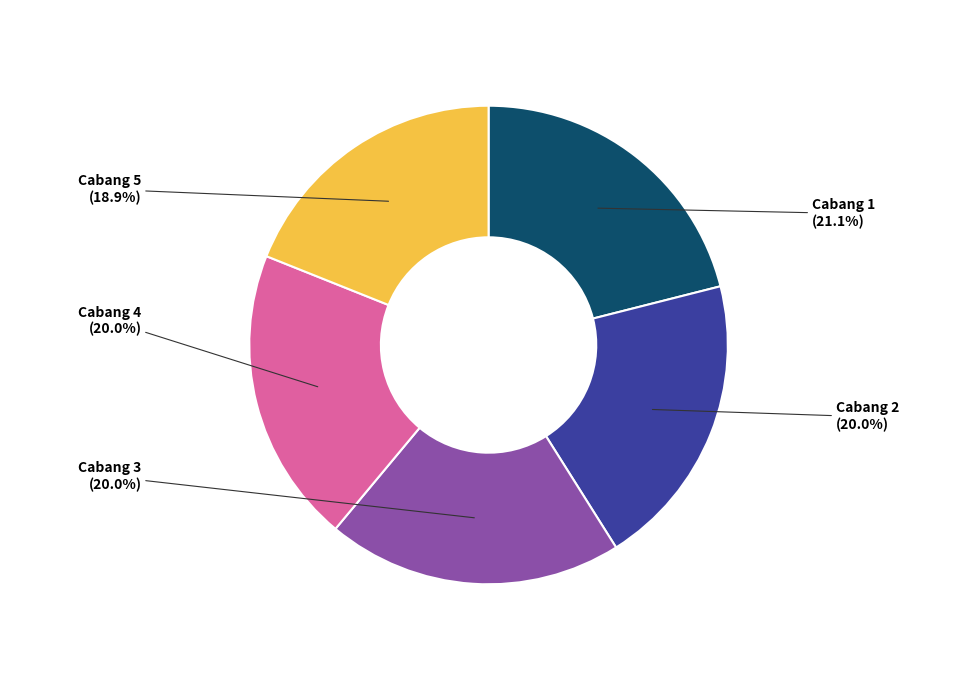

The Cabang 5 slice represents 19% of the pie. True or false?

True